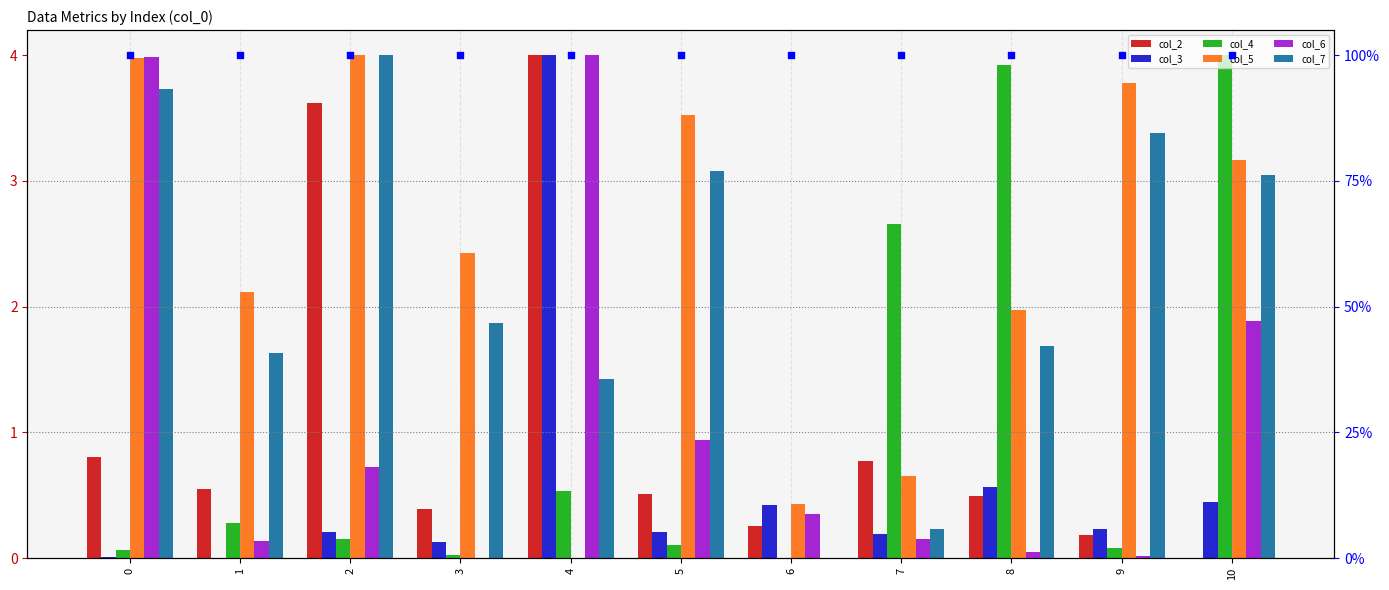

Which series has the largest total across all categories?

col_5